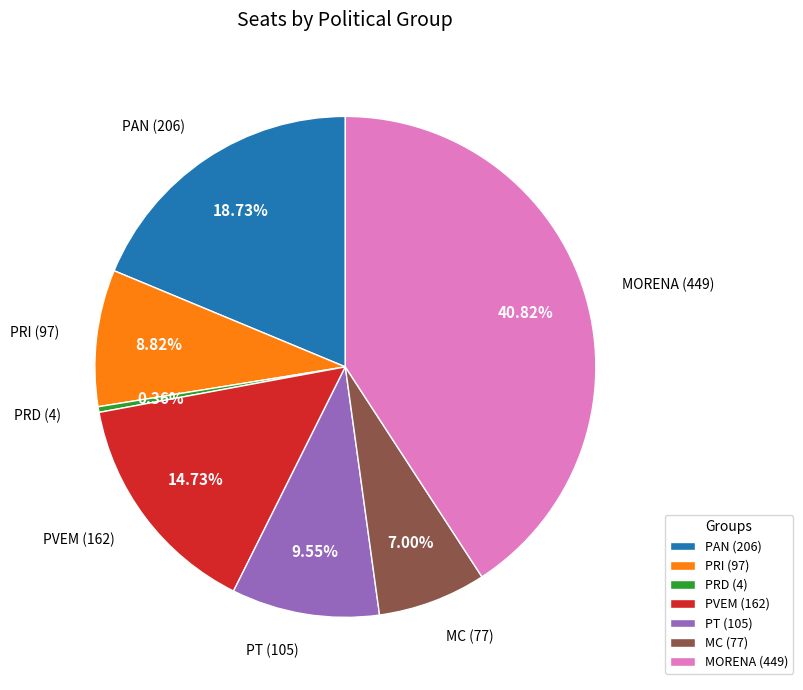

Approximately how many times larger is the value at PRD compared to MC?

0.1